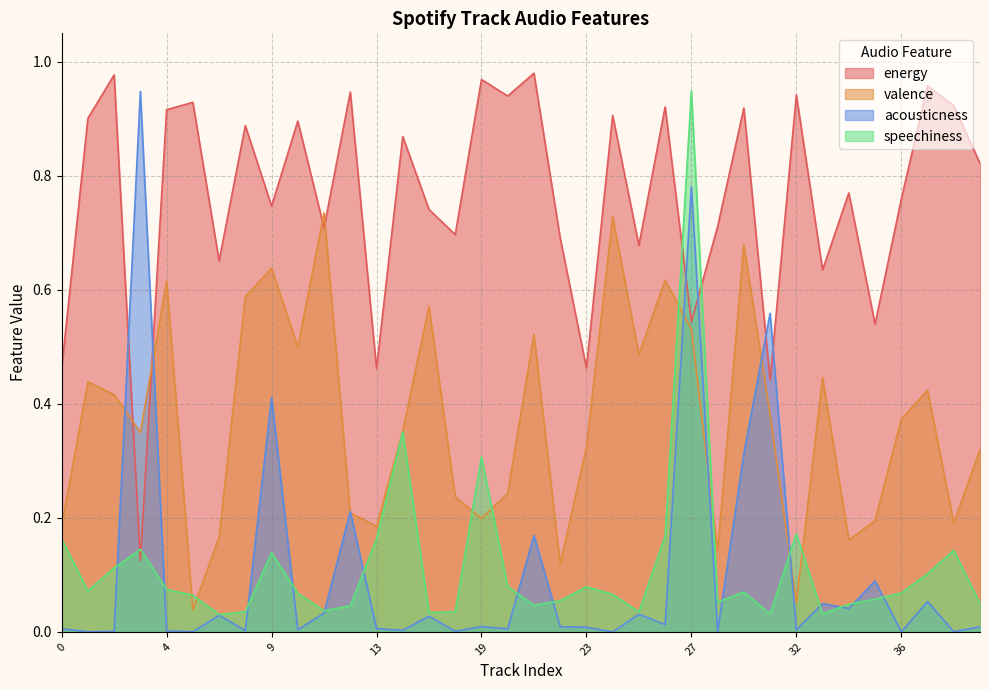

Which series ends up on top after the final intersection of energy and speechiness?

energy